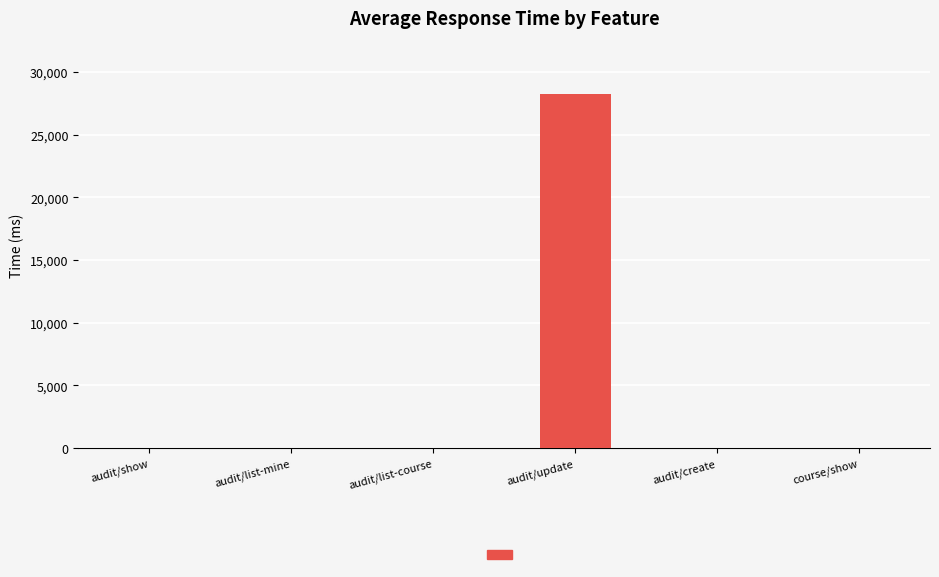

Which has a higher value, audit/create or audit/update?

audit/update